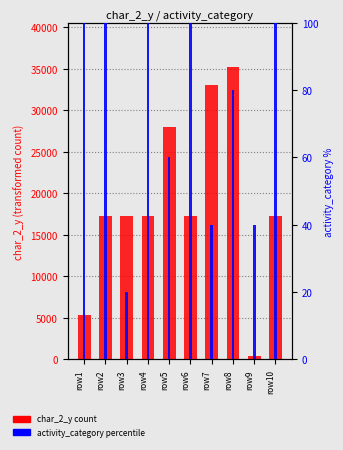

Which series has the largest range (max minus min)?

char_2_y count